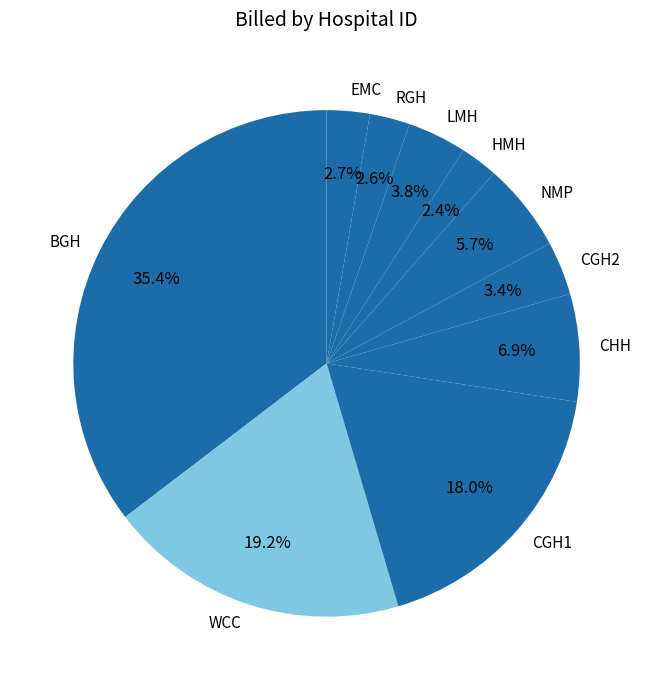

Approximately how many times larger is the value at LMH compared to EMC?

1.4